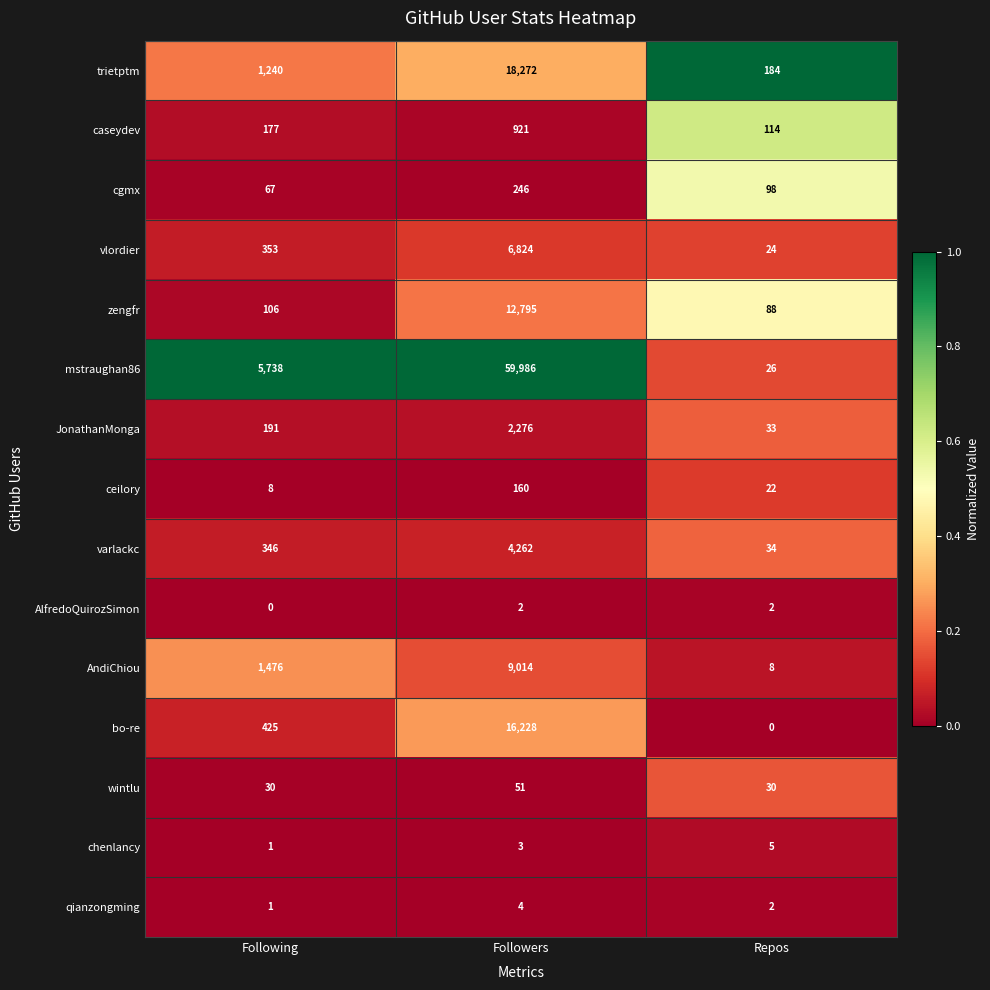

True or false: vlordier has a value of 353 at Following.

True